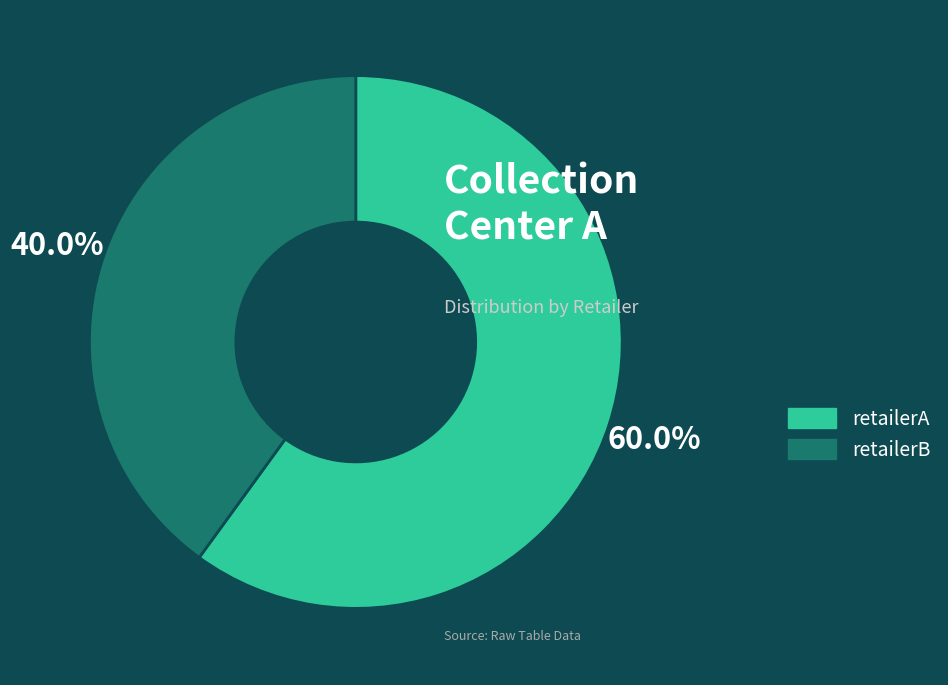

What is the ratio of the value at retailerB to the value at retailerA?

0.7